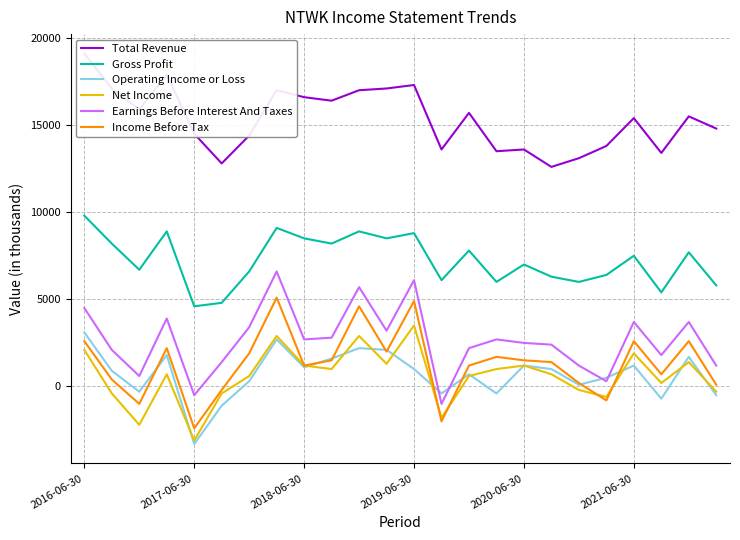

Is this an area chart (filled region under the line)?

No